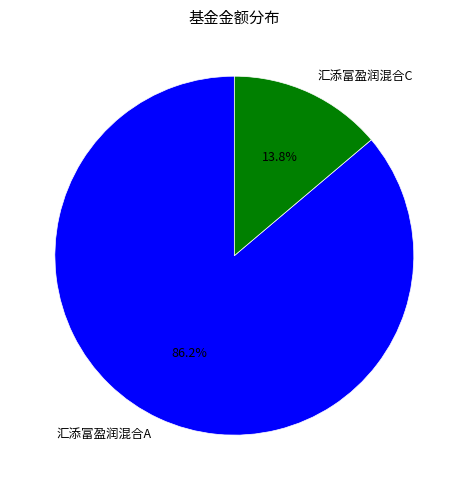

Which category has the smallest portion of the pie?

汇添富盈润混合C